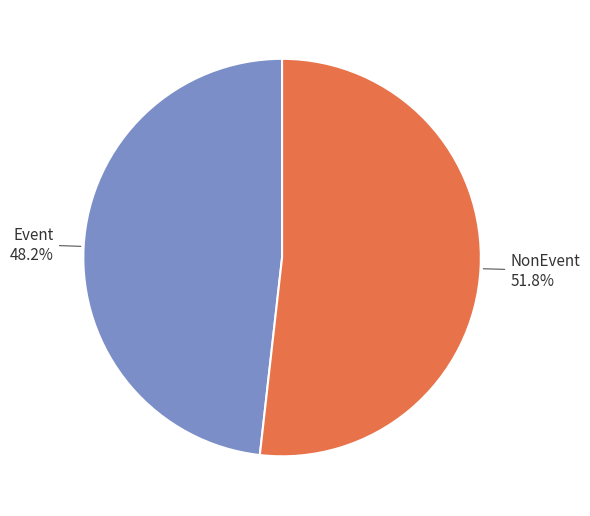

Is there a majority slice in this chart?

Yes